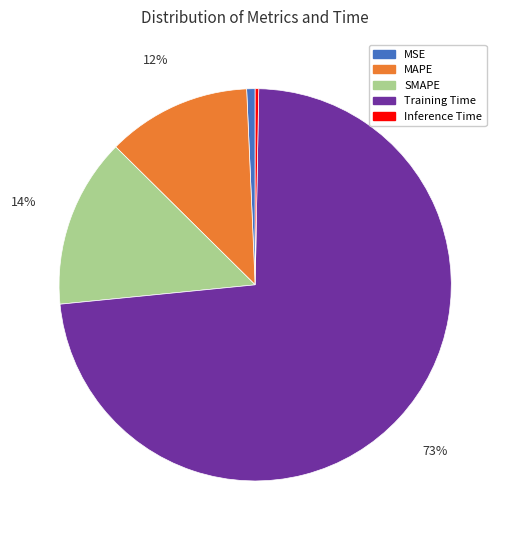

Is it true that MAPE is 12% of the pie?

True